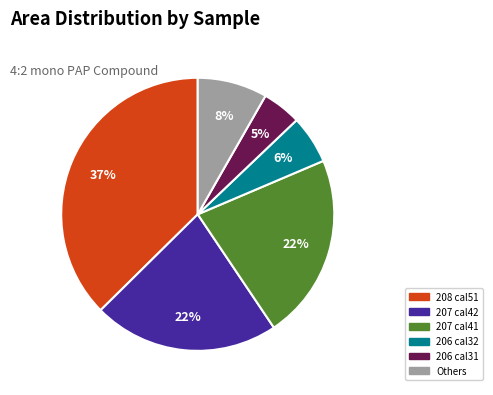

Count the number of slices in the pie.

6